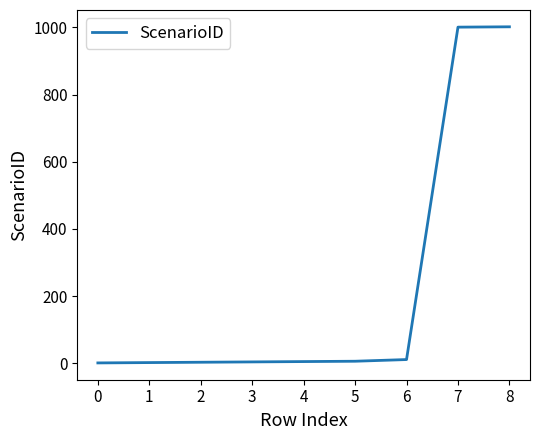

How many categories are shown in the chart?

9